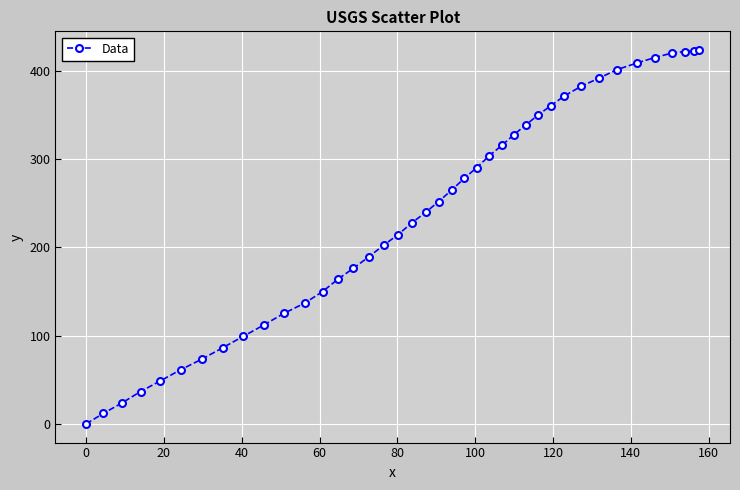

What is the maximum value shown in the chart?

423.9